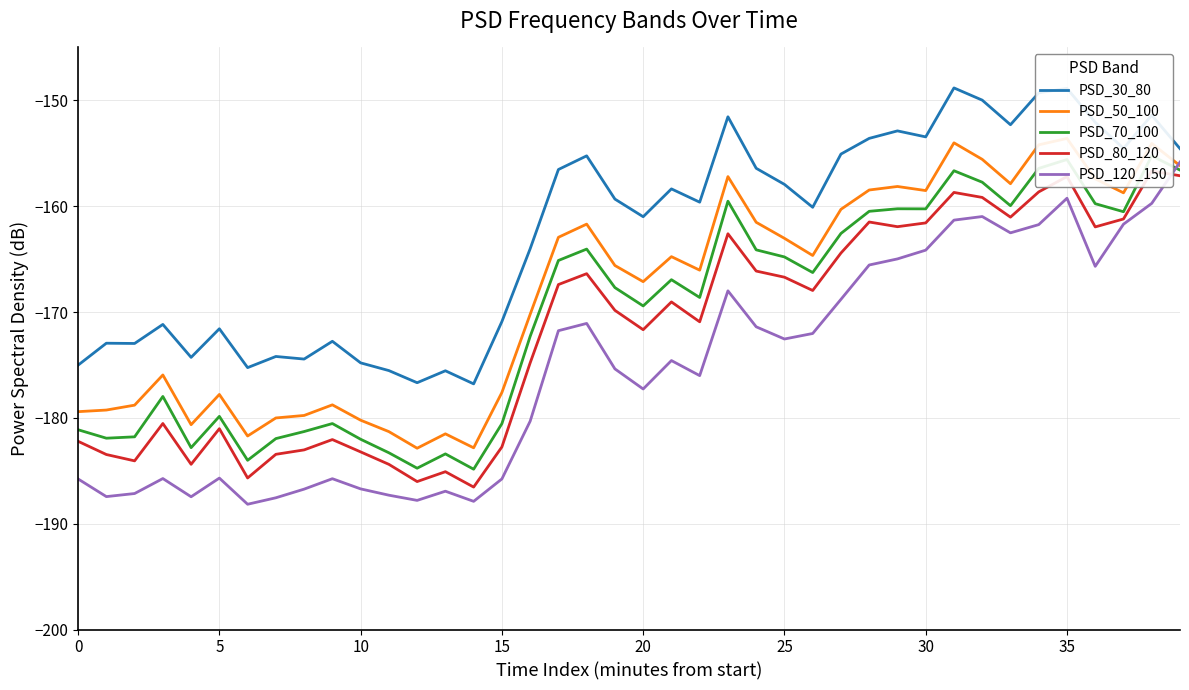

Which series changed the most between 11 and 29?

PSD_50_100